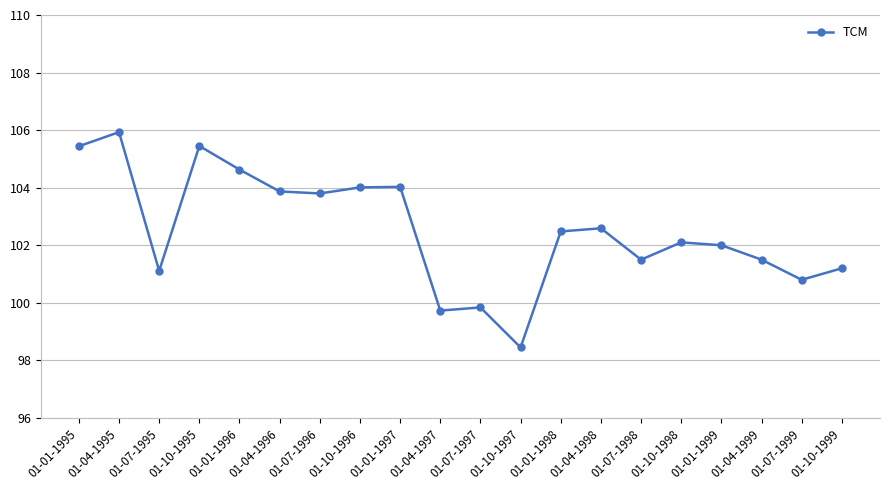

Where is the first local maximum?

01-04-1995